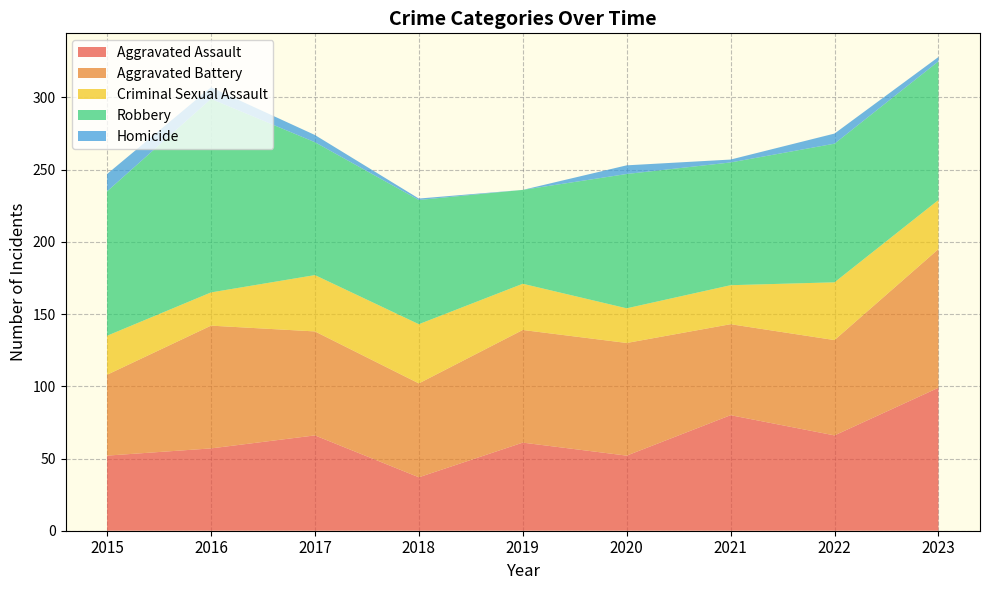

Reading left to right, what are all the values shown in this chart?

Aggravated Assault: 52	57	66	37	61	52	80	66	99
Aggravated Battery: 56	85	72	65	78	78	63	66	96
Criminal Sexual Assault: 27	23	39	41	32	24	27	40	34
Robbery: 100	134	92	86	65	93	85	96	96
Homicide: 12	8	5	1	0	6	2	7	3